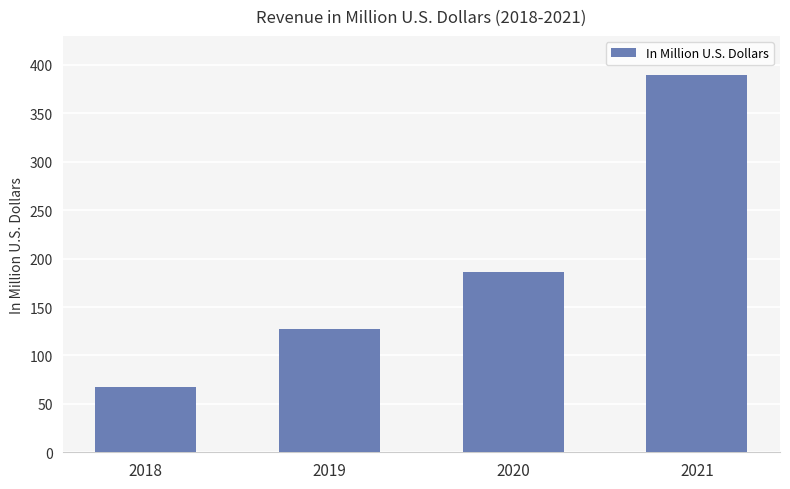

What is the maximum value shown in the chart?

390.0